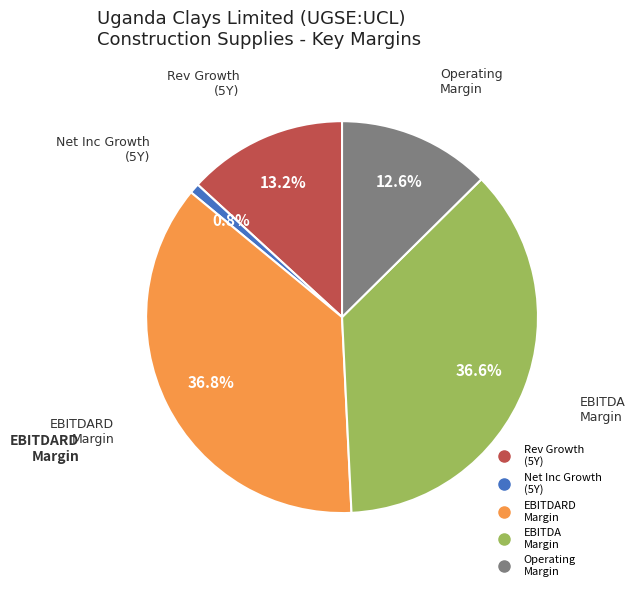

How many segments does this pie chart have?

5